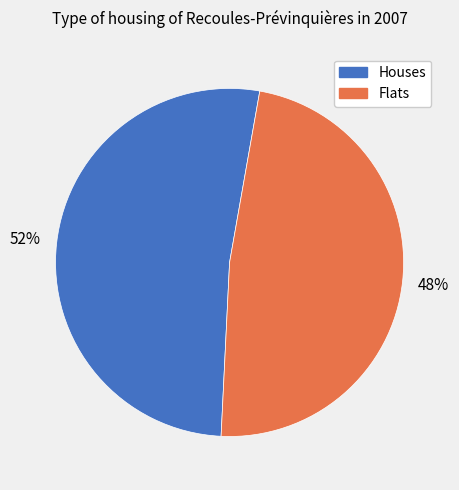

To the nearest percent, what is the difference between the largest and smallest slice percentages?

4%